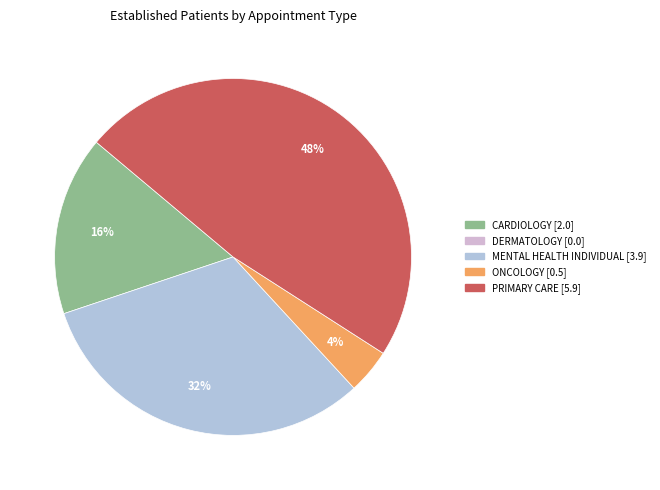

How many segments does this pie chart have?

4